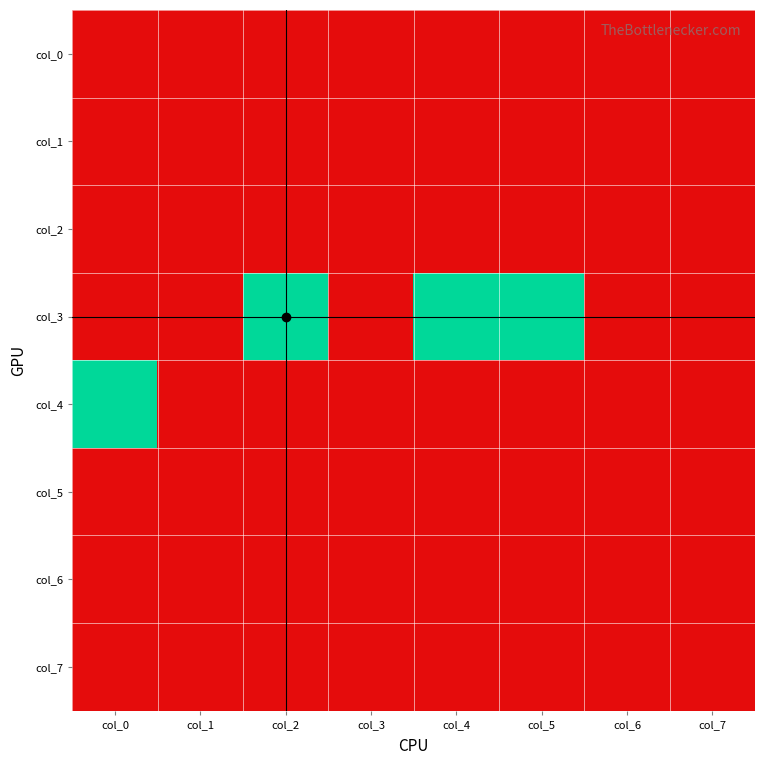

At how many categories does at least one series exceed 0?

4